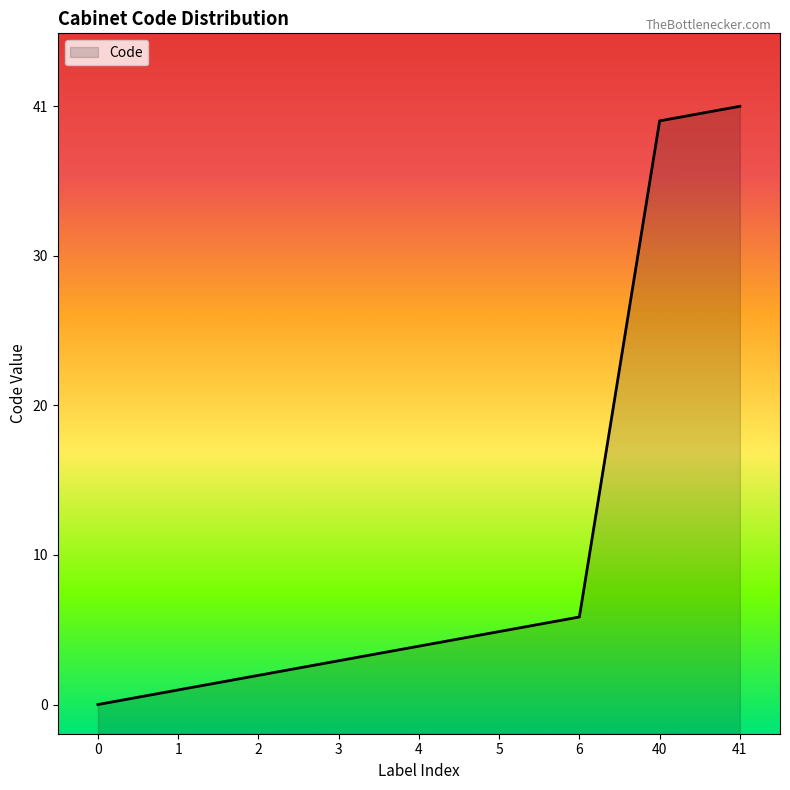

What is the value of the 3rd point from the left?

2